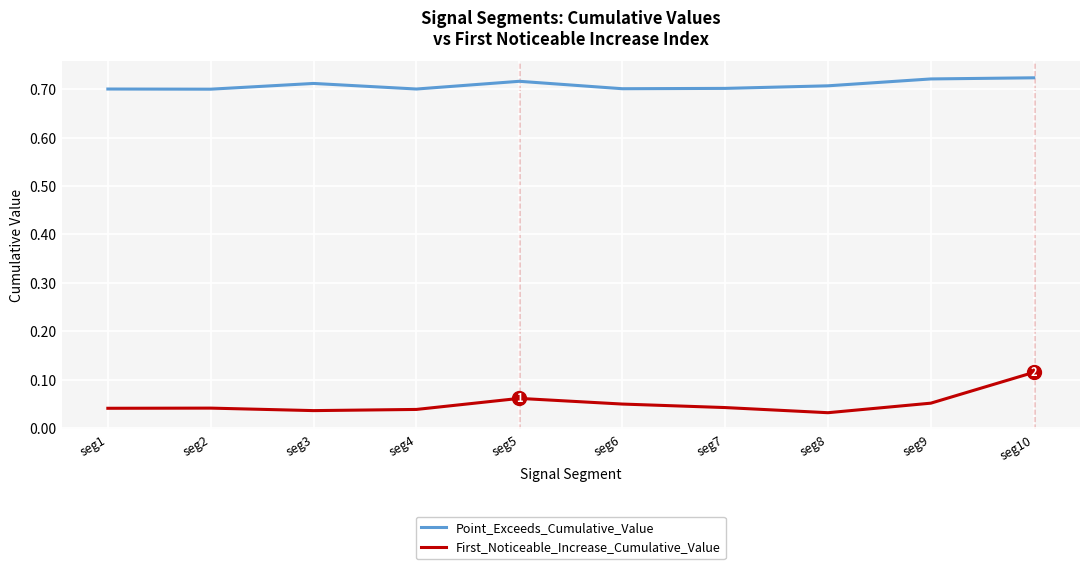

Is it true that Point_Exceeds_Cumulative_Value equals 0.4 at seg9?

False